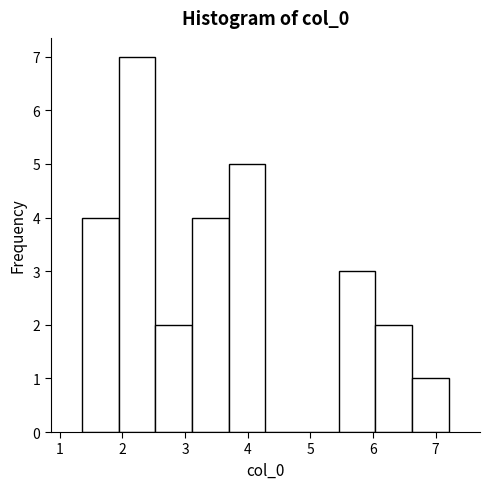

How tall is the bar that spans 3.7 to 4.3 on the x-axis? Neither the bar edges nor the heights are printed on the chart, so give them approximately, as read against the axes.

5